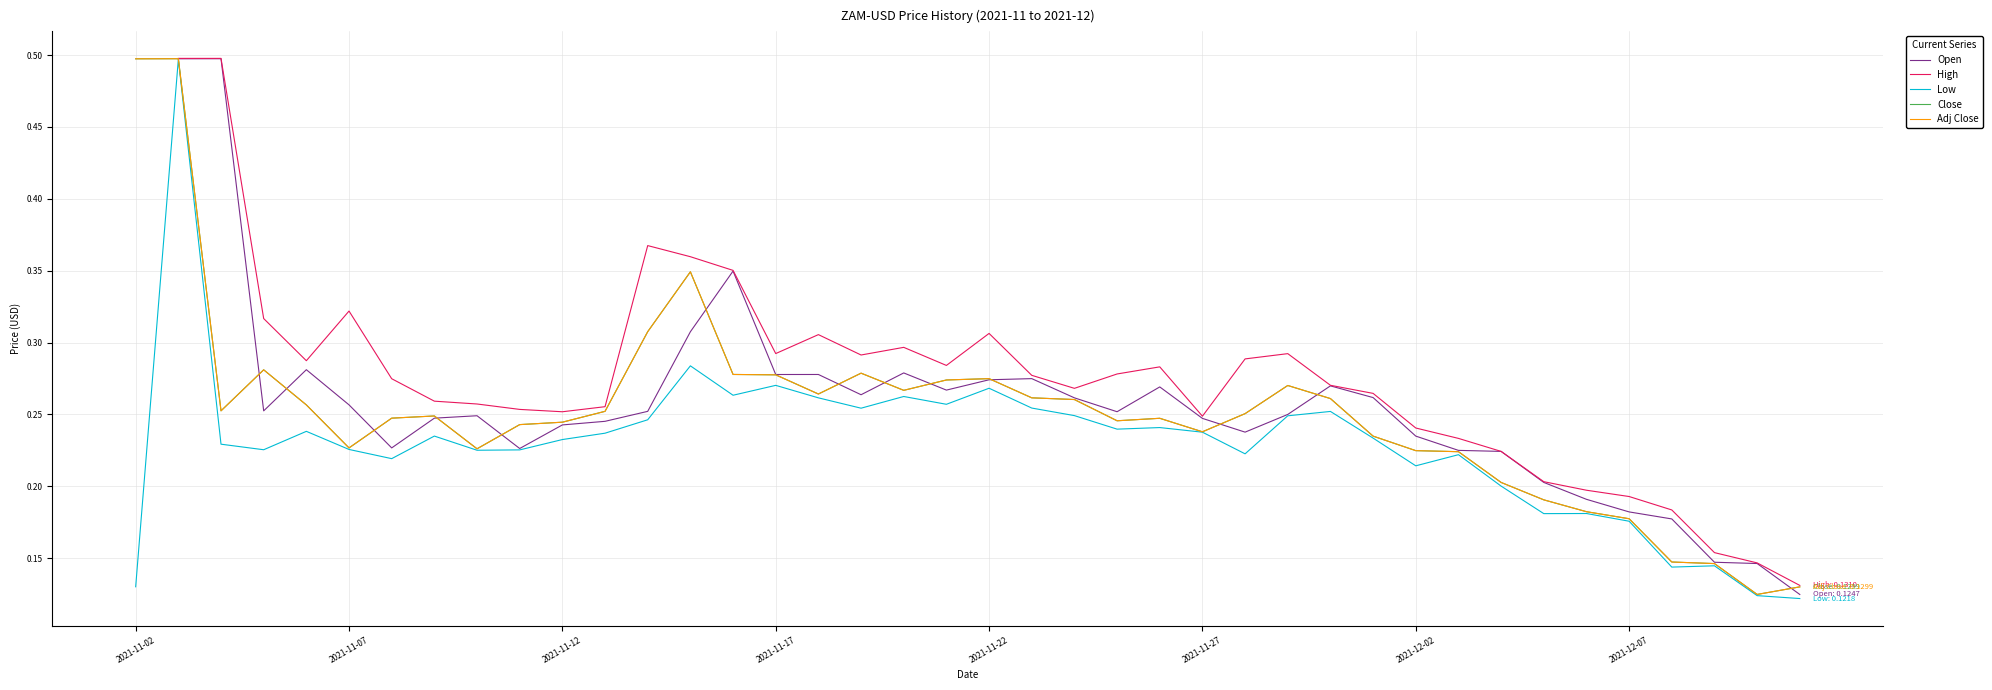

True or false: Low has more than 0 points higher than both neighbors.

True